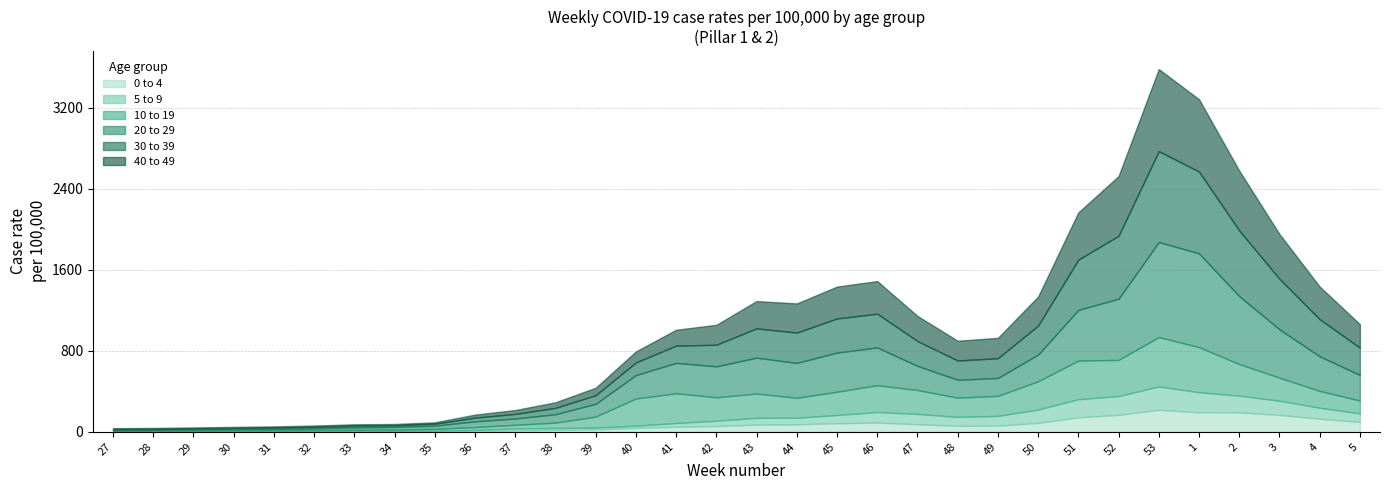

Where is the first local maximum for 0 to 4?

29